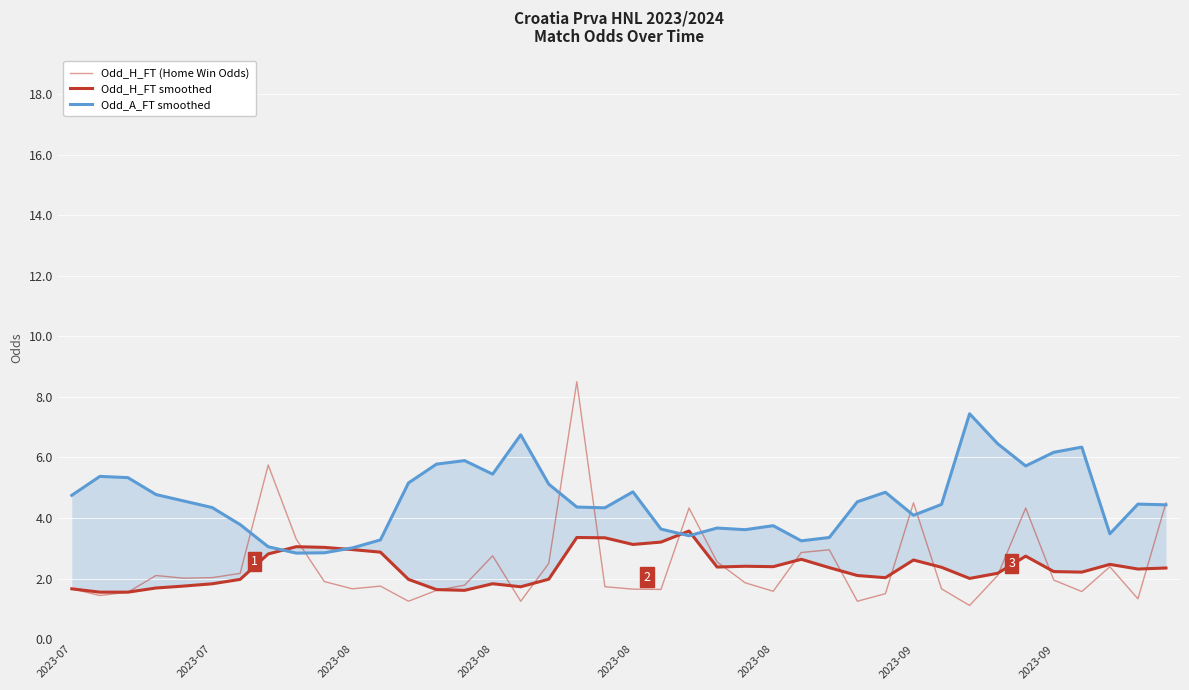

What is the smallest value displayed?

1.1